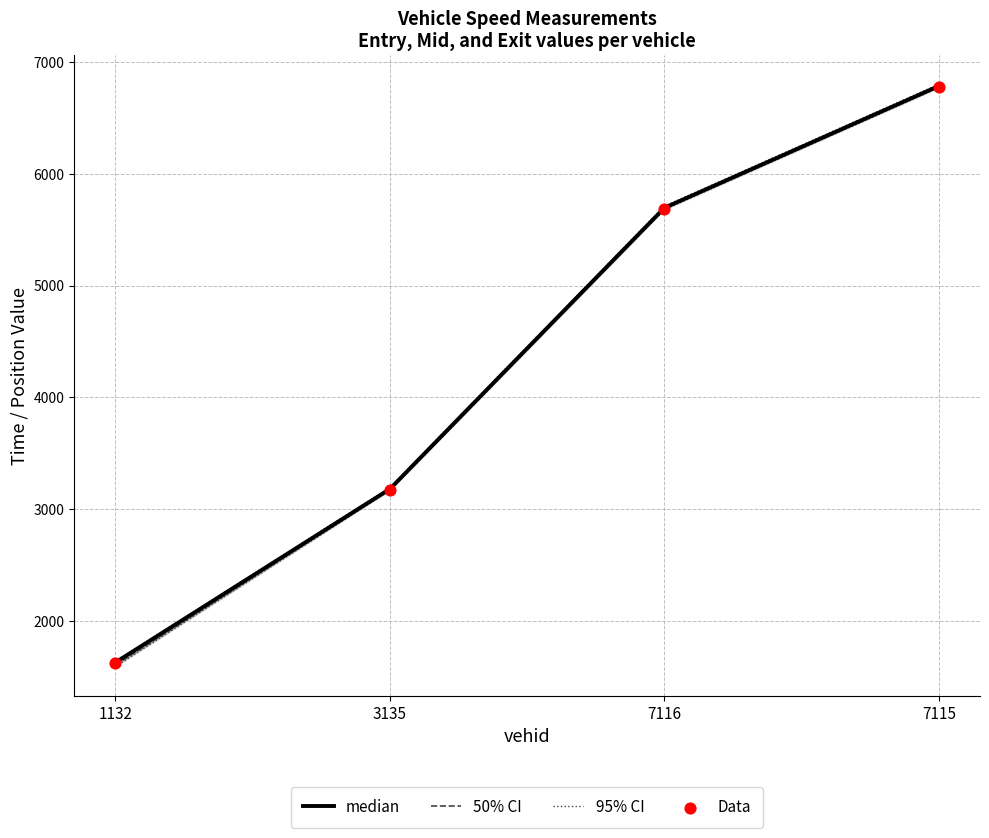

Which series has the largest total across all categories?

median